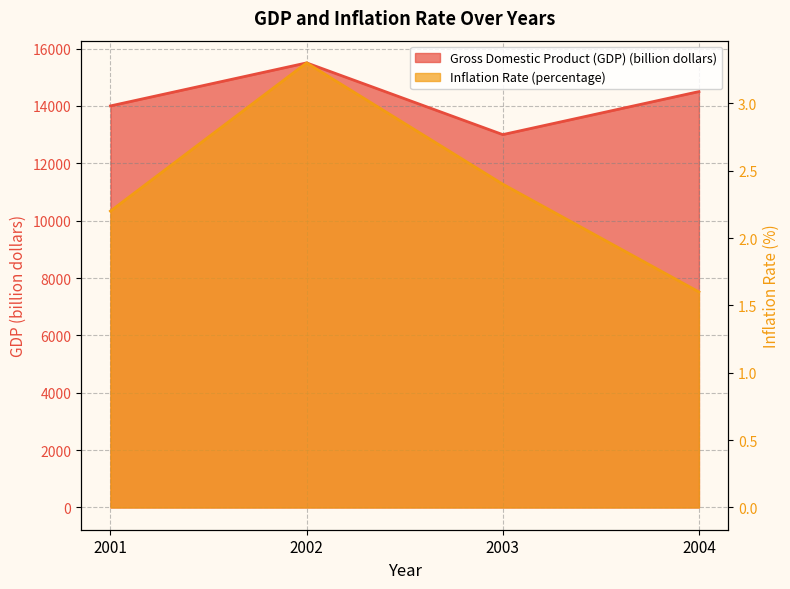

Between 2001 and 2002, which series saw the biggest shift?

Gross Domestic Product (GDP) (billion dollars)